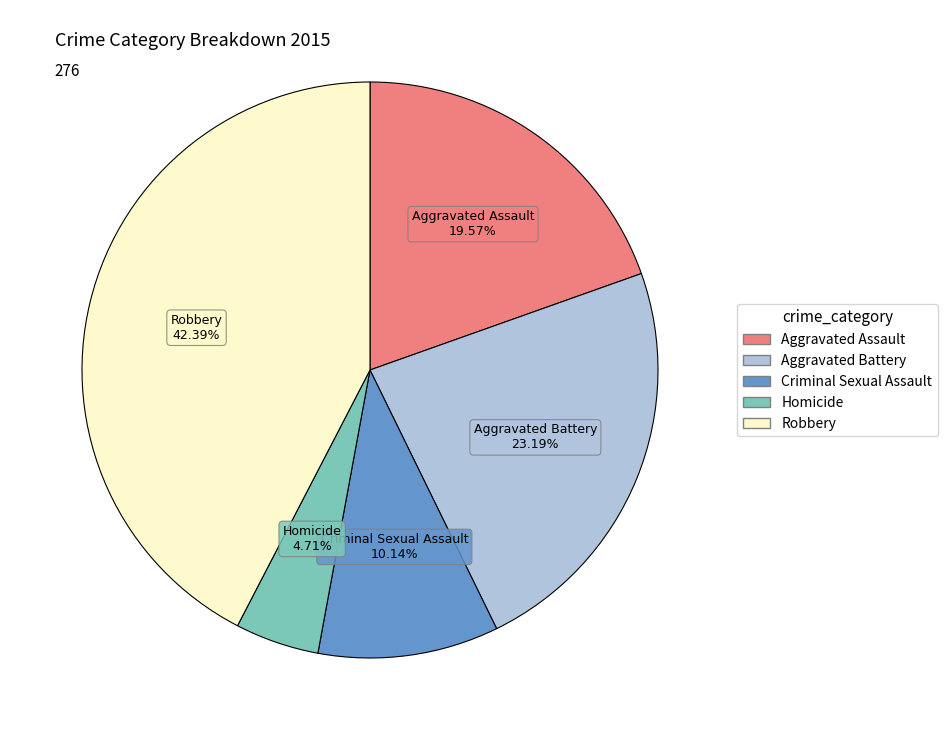

What is the largest slice in the pie chart?

Robbery